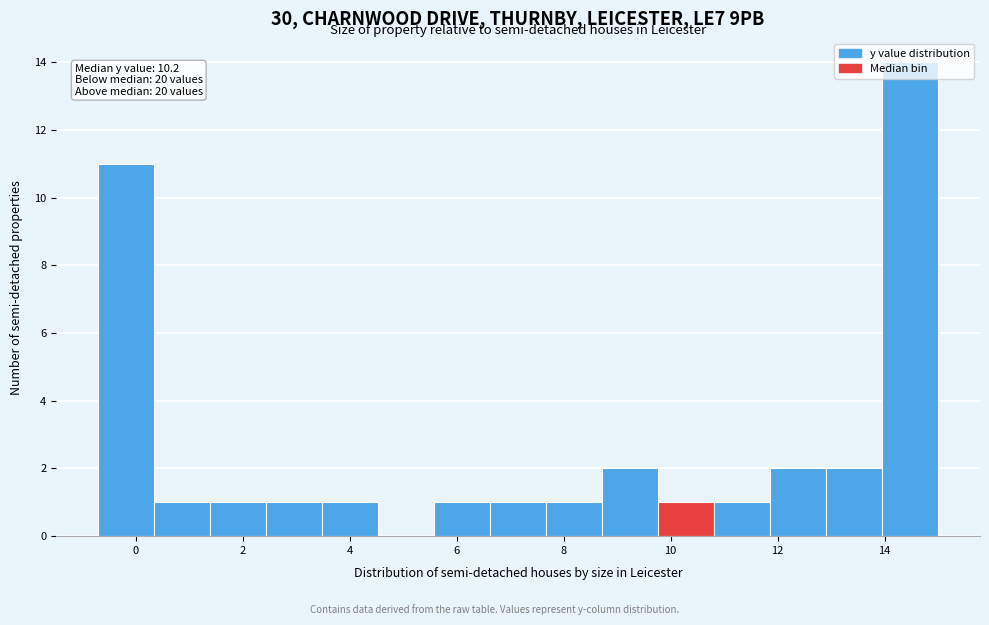

Which range on the x-axis has the tallest bar?

14.0 to 15.0